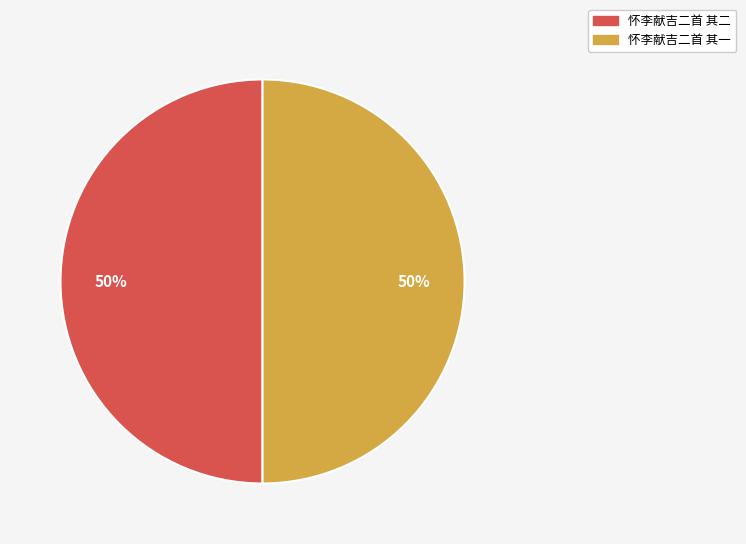

To the nearest percent, what is the average slice percentage?

50%